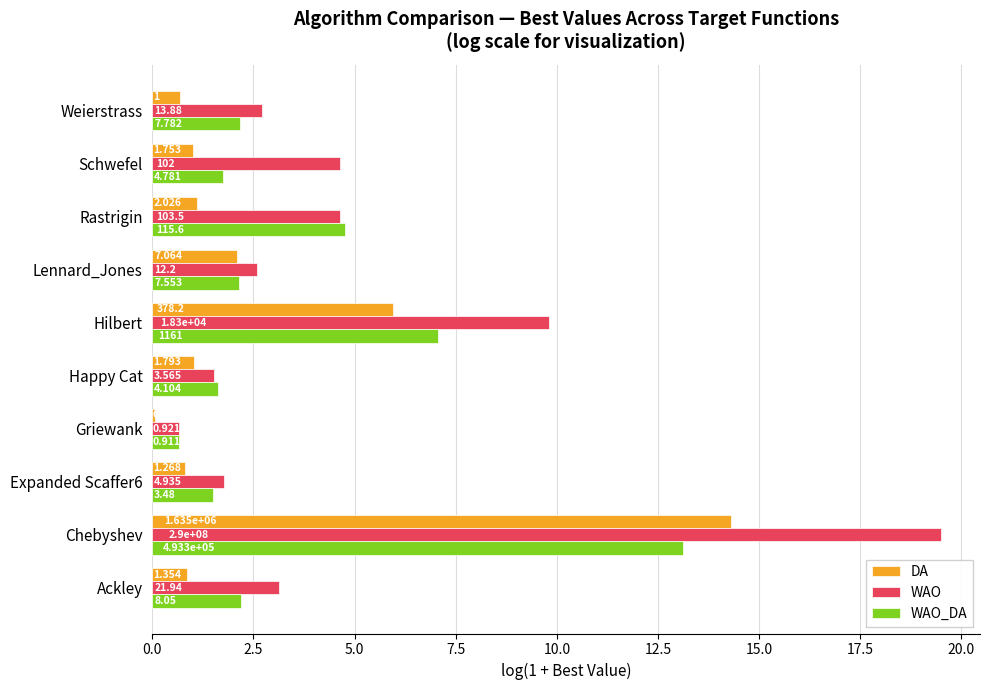

Reading left to right, list all the values displayed in this chart.

DA: 0.0=0.9	2.5=14.3	5.0=0.8	7.5=0.1	10.0=1.0	12.5=5.9	15.0=2.1	17.5=1.1	20.0=1.0	22.5=0.7
WAO: 0.0=3.1	2.5=19.5	5.0=1.8	7.5=0.7	10.0=1.5	12.5=9.8	15.0=2.6	17.5=4.6	20.0=4.6	22.5=2.7
WAO_DA: 0.0=2.2	2.5=13.1	5.0=1.5	7.5=0.6	10.0=1.6	12.5=7.1	15.0=2.1	17.5=4.8	20.0=1.8	22.5=2.2